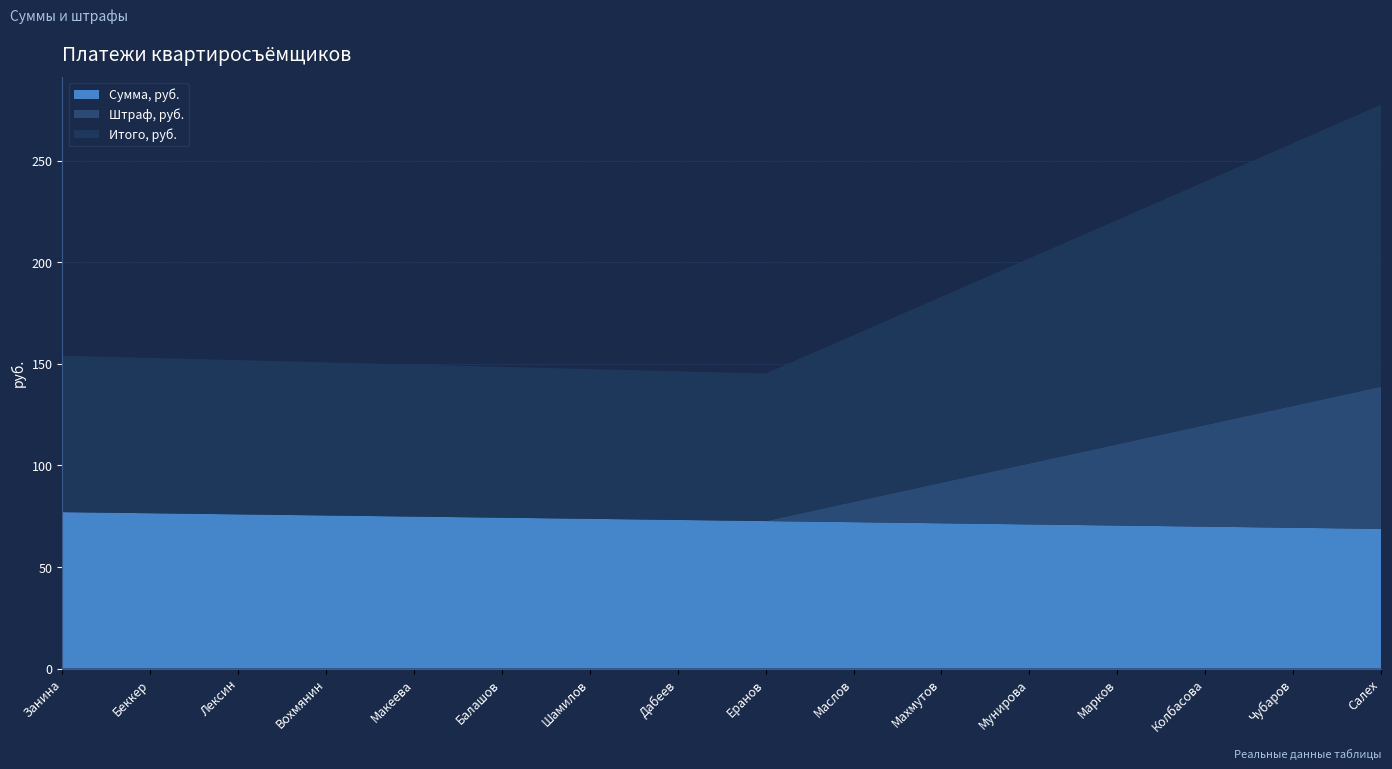

Reading left to right, list all the values displayed in this chart.

Сумма, руб.: 77.0	76.5	75.9	75.3	74.8	74.2	73.7	73.2	72.6	72.0	71.5	71.0	70.4	69.8	69.3	68.8
Штраф, руб.: 0.0	0.0	0.0	0.0	0.0	0.0	0.0	0.0	0.0	10.0	20.0	30.0	40.0	50.0	60.0	70.0
Итого, руб.: 77.0	76.5	75.9	75.3	74.8	74.2	73.7	73.2	72.6	82.0	91.5	101.0	110.4	119.8	129.3	138.8